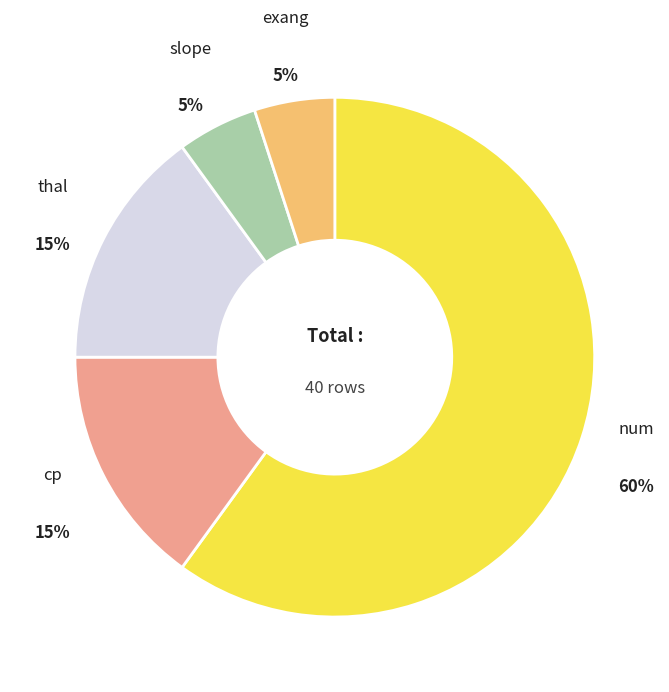

Is there any slice that represents more than half of the pie?

Yes